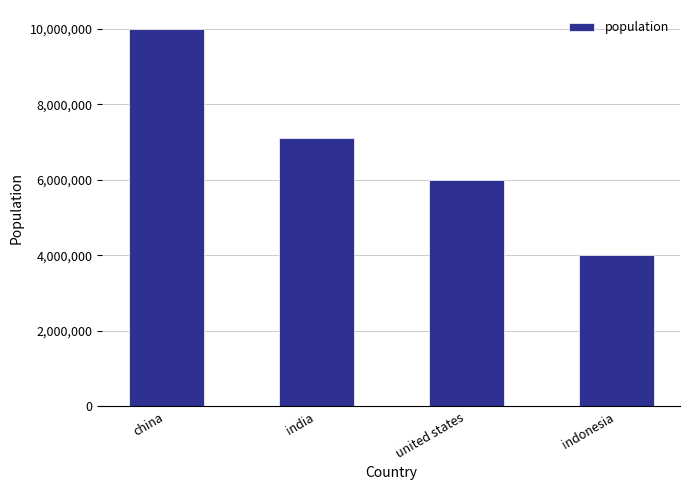

What is the label of the 4th bar from the right?

china